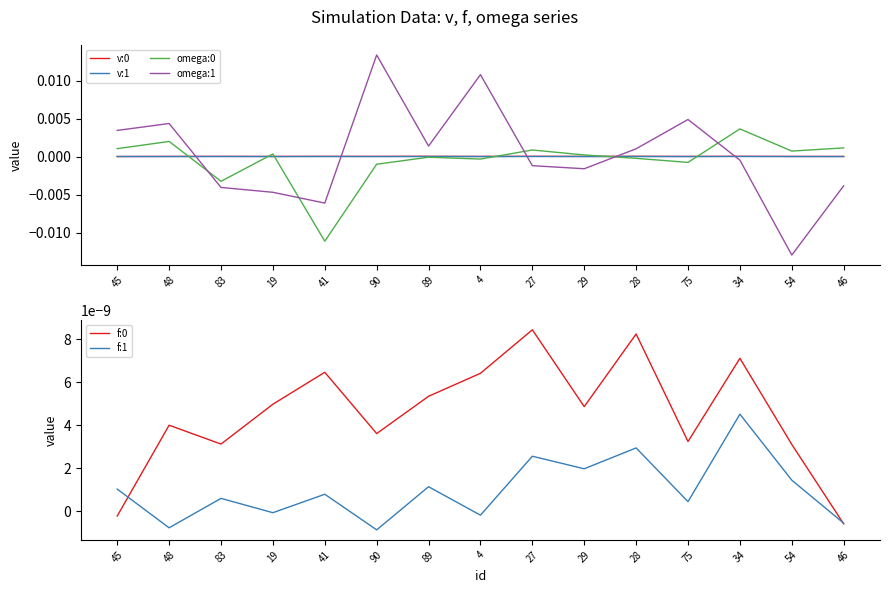

Count the number of categories in the chart.

15